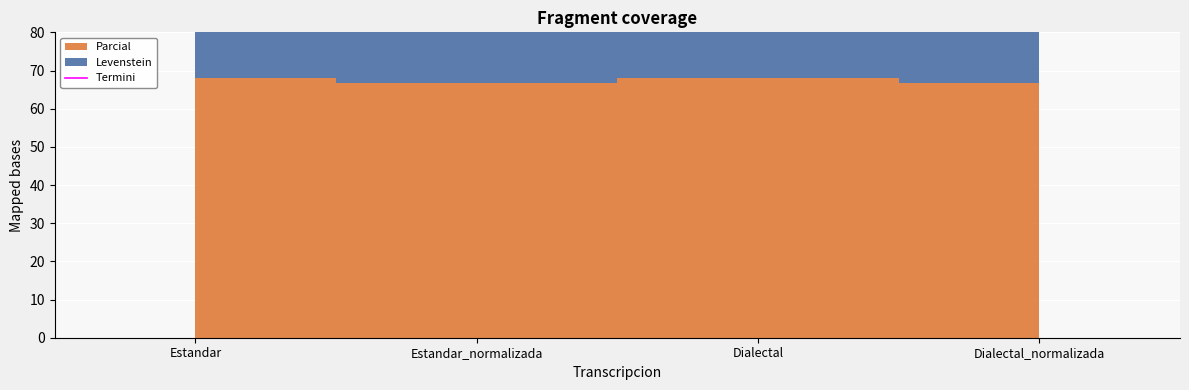

Rank the categories by value from highest to lowest.

Estandar_normalizada, Dialectal_normalizada, Estandar, Dialectal